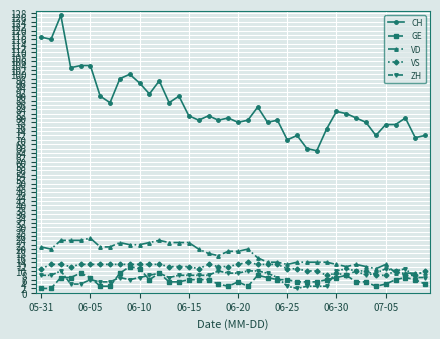

True or false: CH and ZH cross at least once.

False